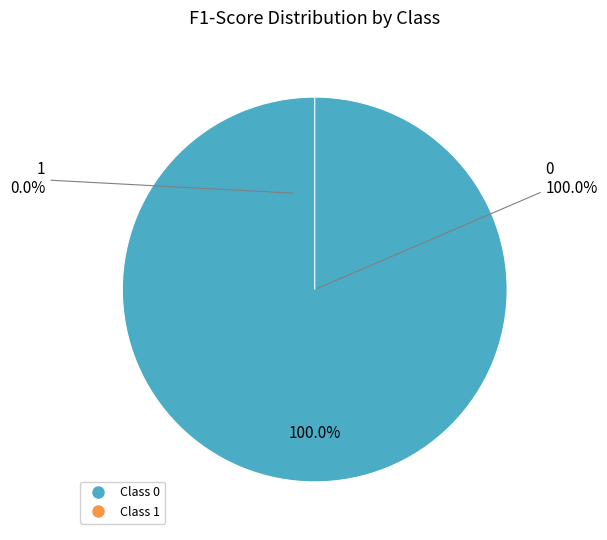

Is it true that 1 is 1% of the pie?

False